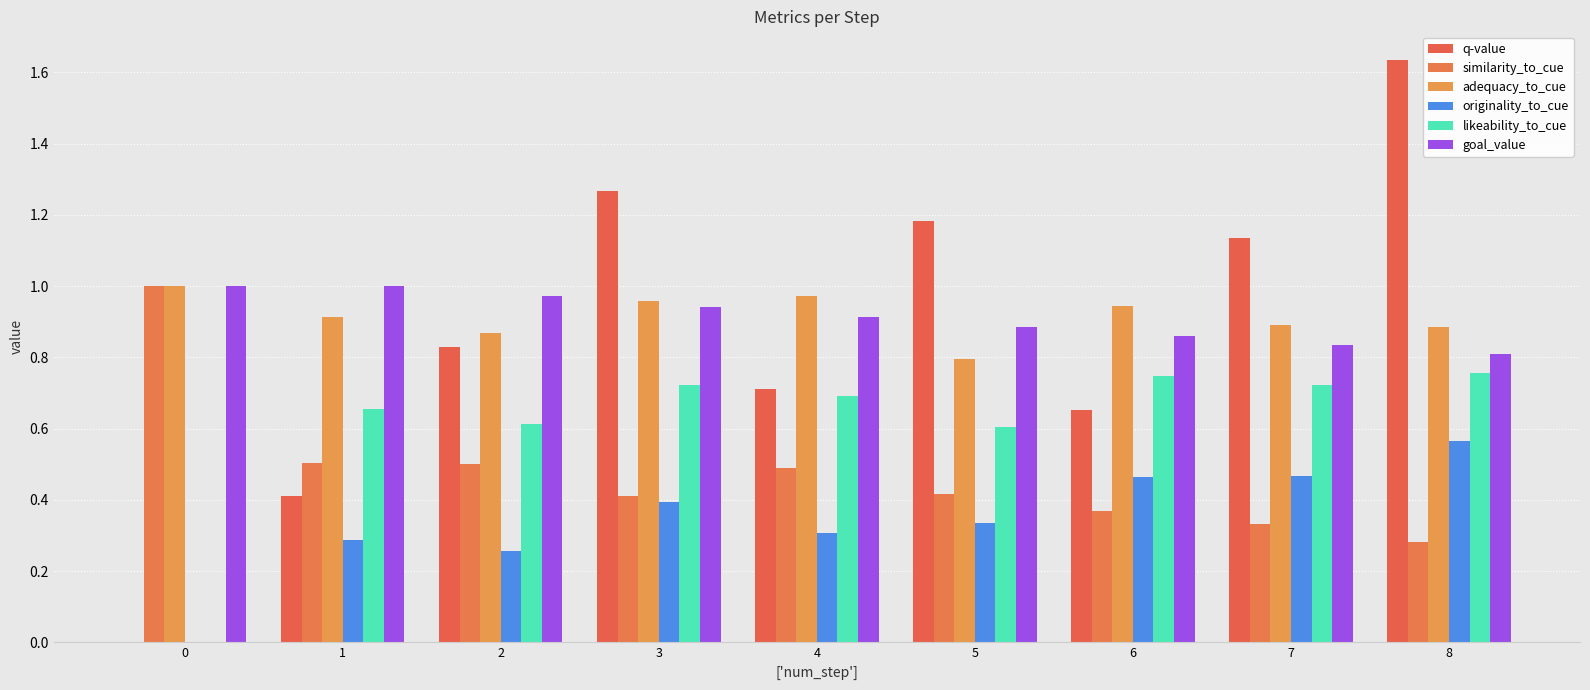

What is the total value across all series at 0?

3.0